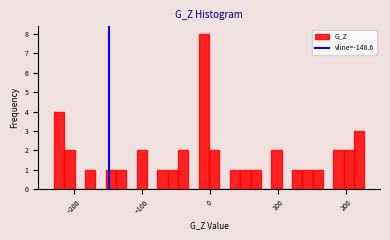

Read against the x-axis, roughly where is the centre of the tallest bar?

-10